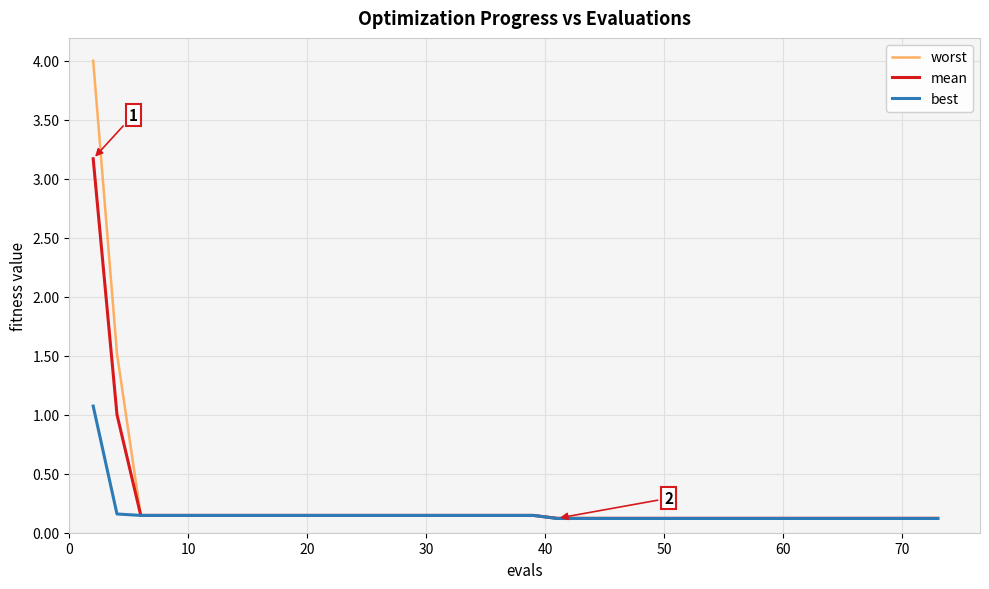

Which series has the widest spread of values?

worst